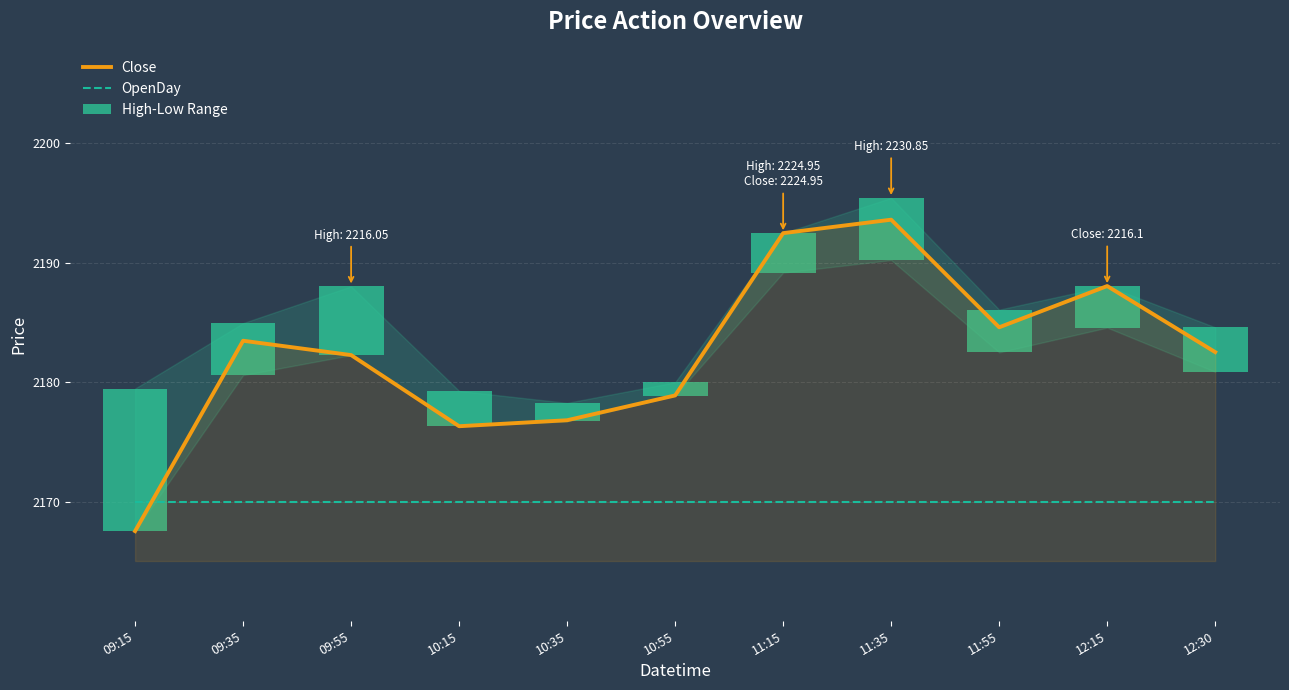

What is the difference between the maximum and minimum values in the High-Low Range series?

21.6